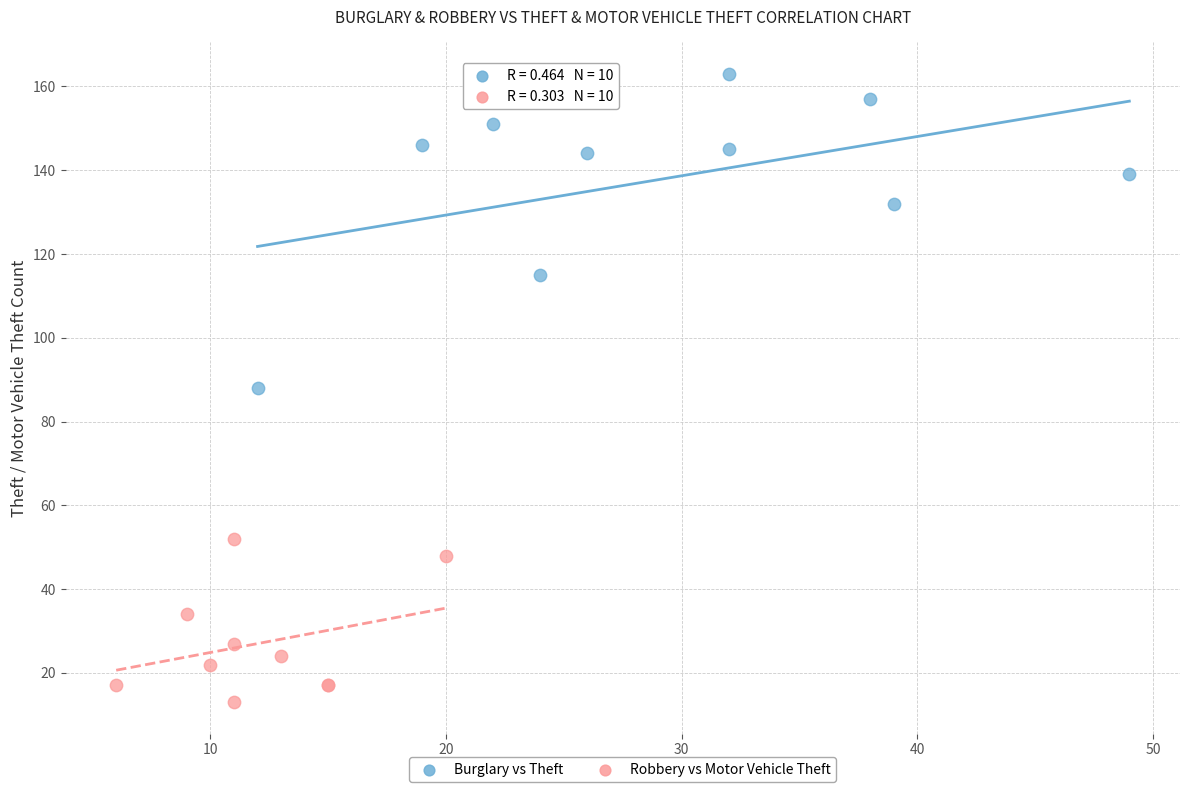

Which series contains the lowest Y value?

Robbery vs Motor Vehicle Theft